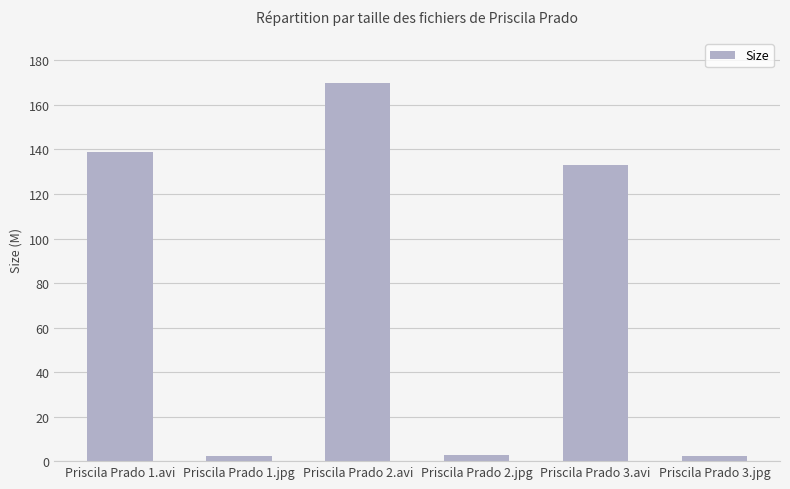

True or false: the data shows 91.8 at Priscila Prado 1.avi.

False